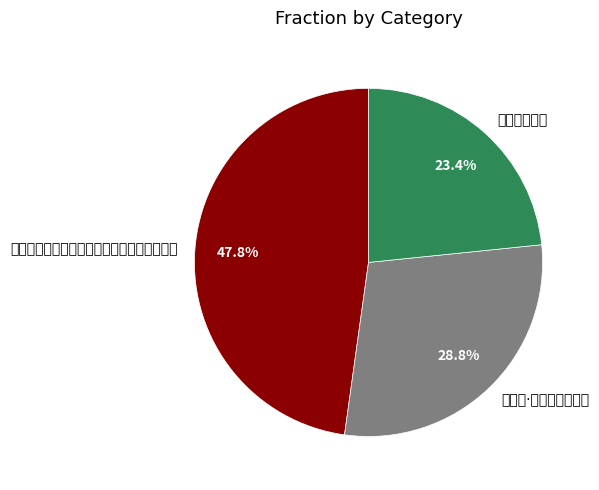

Count the number of slices in the pie.

3